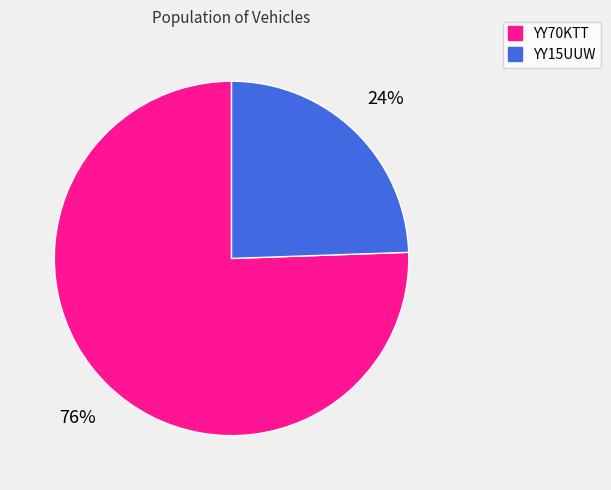

Which category accounts for the majority?

YY70KTT